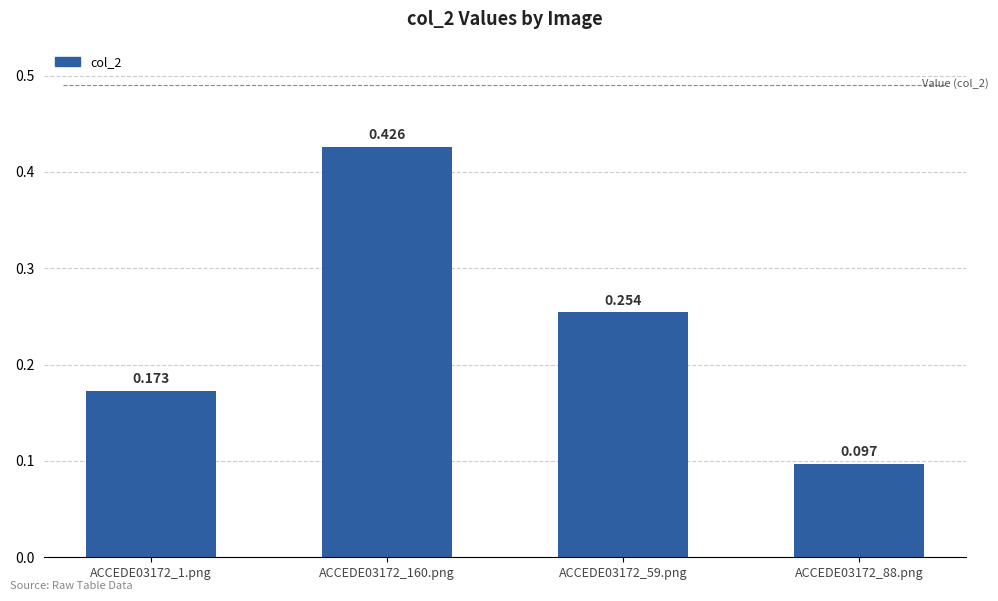

List the labels in order of value, smallest first.

ACCEDE03172_88.png, ACCEDE03172_1.png, ACCEDE03172_59.png, ACCEDE03172_160.png